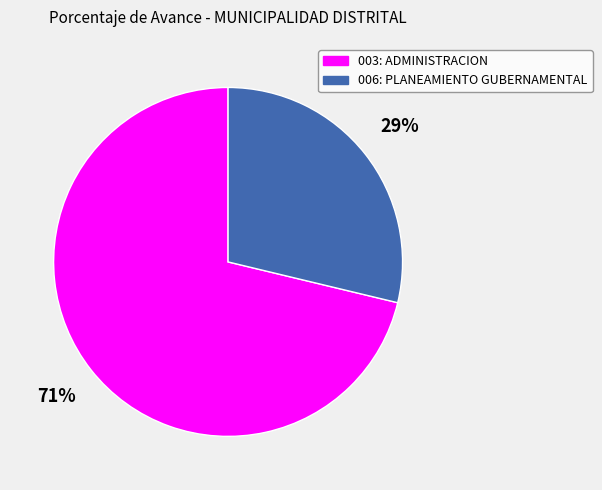

Approximately how many times larger is the value at 006: PLANEAMIENTO GUBERNAMENTAL compared to 003: ADMINISTRACION?

0.4